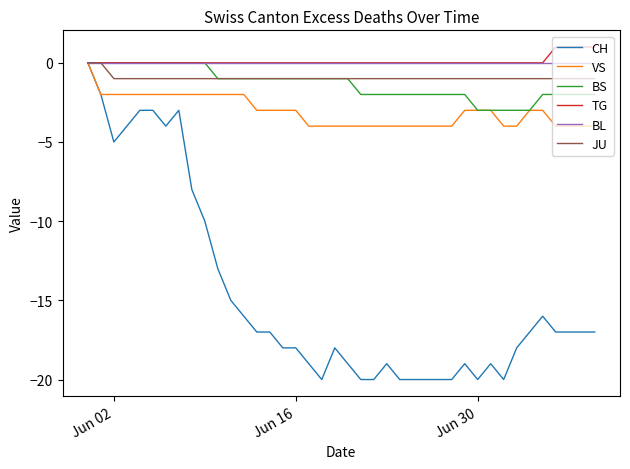

What is the smallest value displayed?

-20